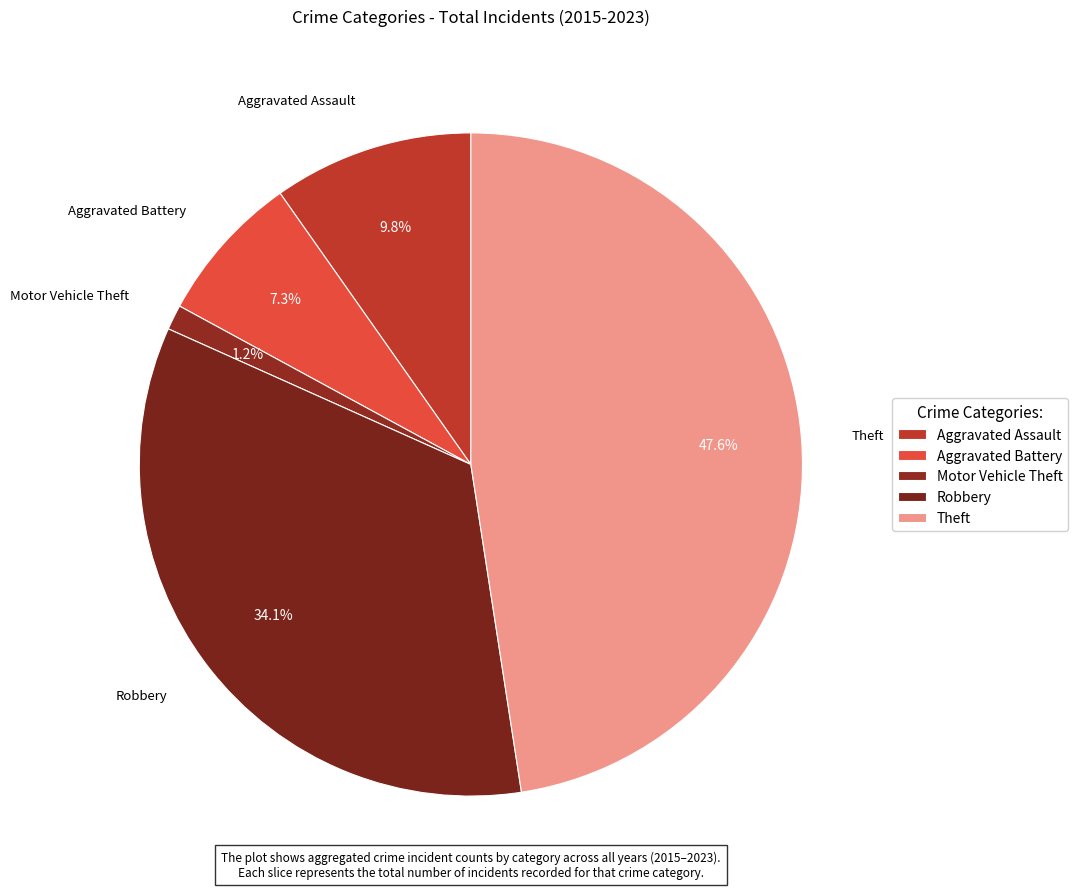

How many segments does this pie chart have?

5